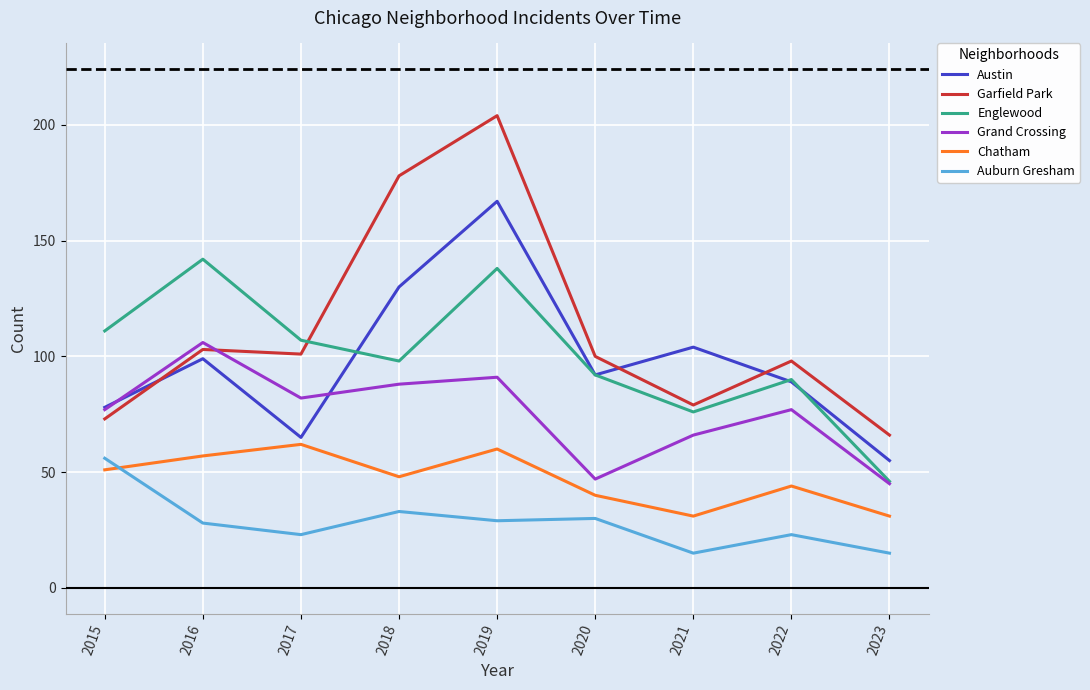

The value of Grand Crossing at 2019 is 27. True or false?

False